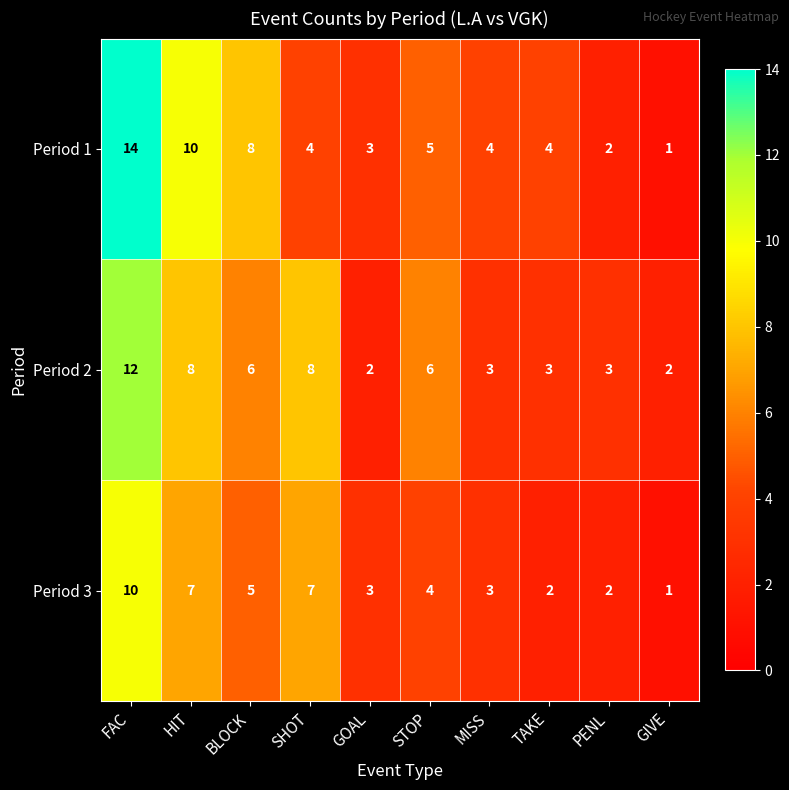

Between STOP and TAKE, which series saw the biggest shift?

Period 2